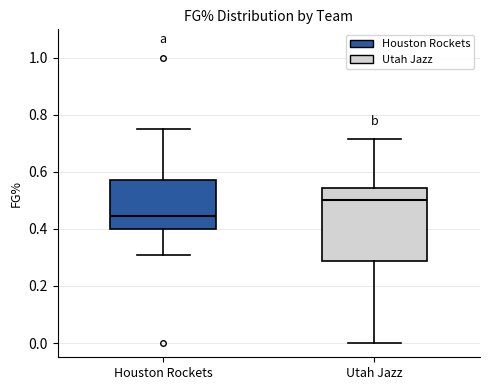

Reading left to right, transcribe this box plot: for each box, give where its median line is, the range the box spans, and where its two whiskers end, as read against the y-axis. The values are not printed on the chart, so give them approximately, as read against the axis.

Houston Rockets: median 0.44, box 0.40 to 0.58, whiskers 0.30 to 0.76
Utah Jazz: median 0.50, box 0.28 to 0.54, whiskers 0.00 to 0.72